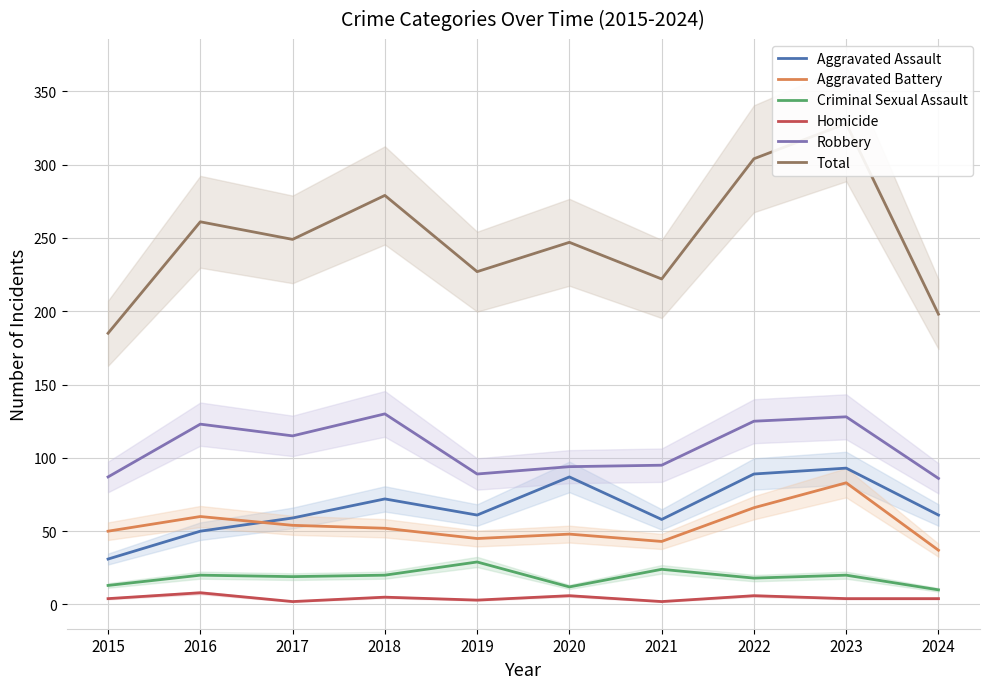

Is it true that Criminal Sexual Assault equals 20 at 2016?

True